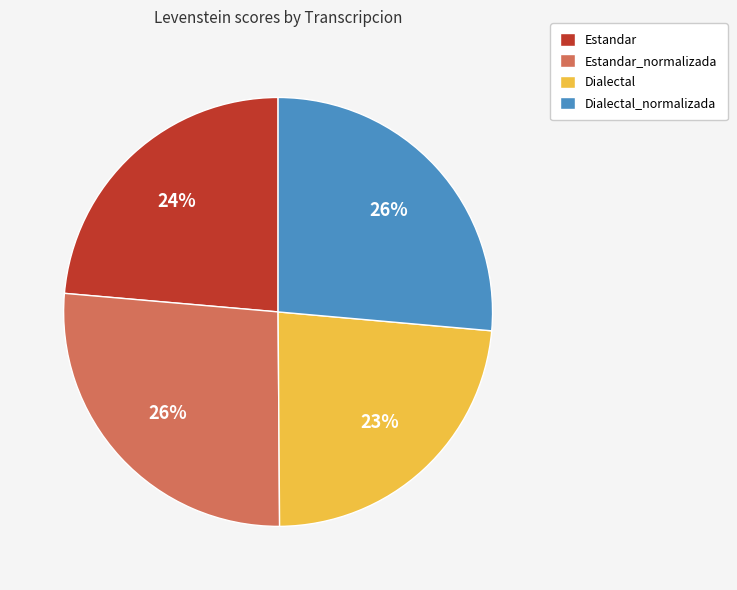

Is it true that Dialectal_normalizada is 26% of the pie?

True